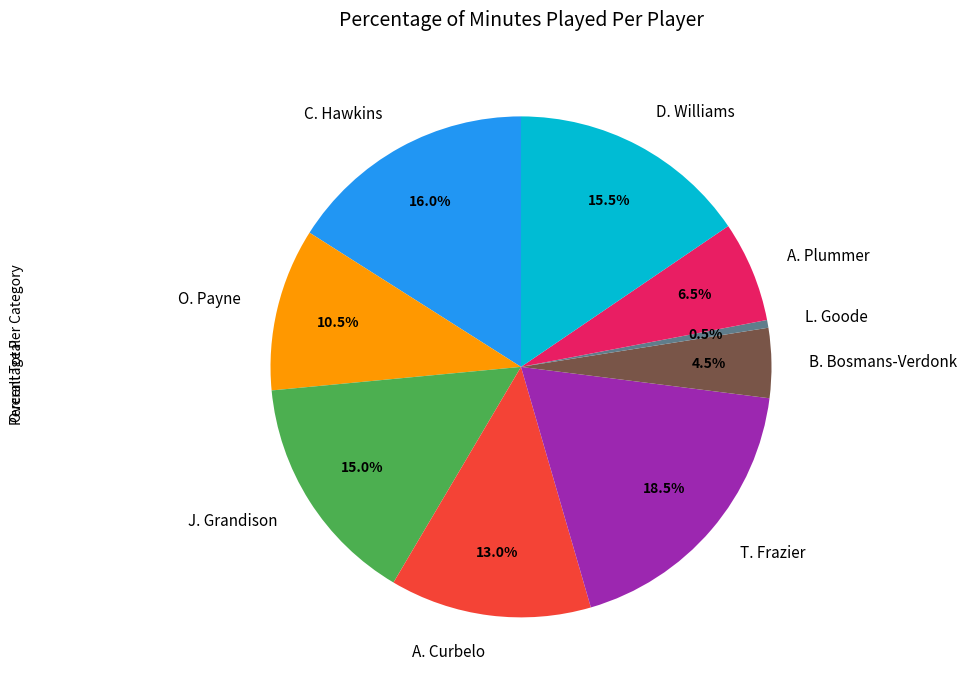

Is it true that B. Bosmans-Verdonk is 16% of the pie?

False